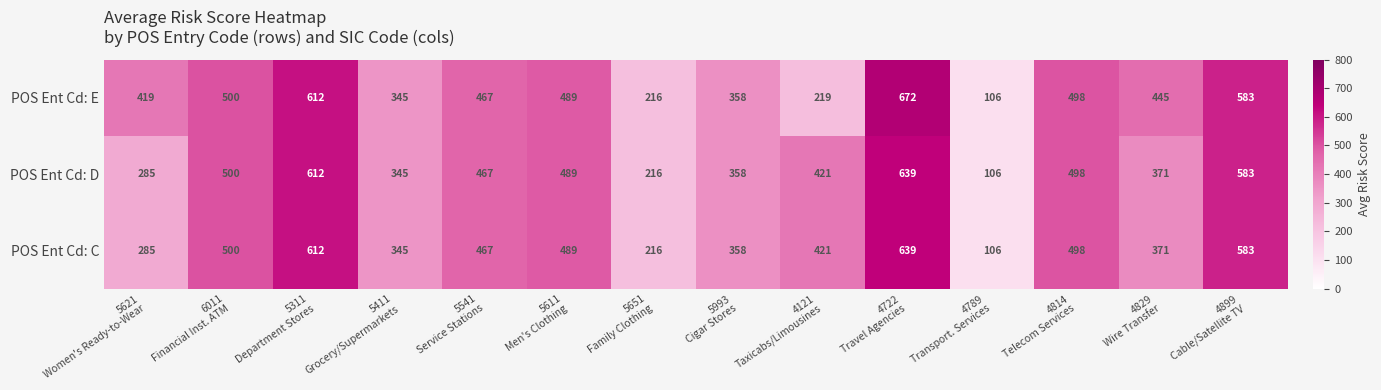

Which series has the largest range (max minus min)?

POS Ent Cd: E